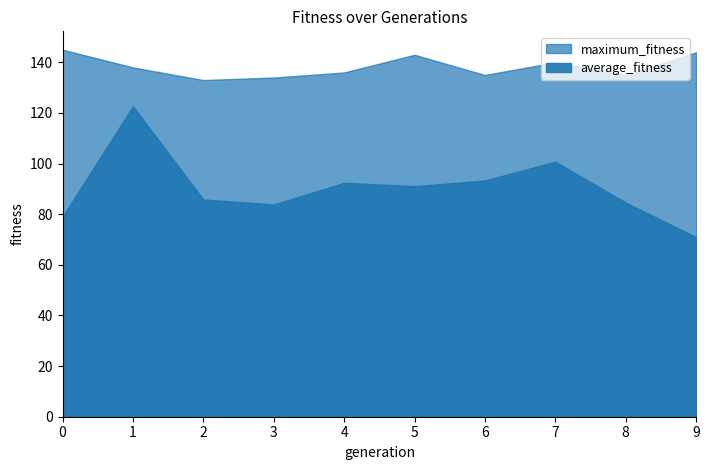

What is the difference between the maximum and minimum values in the average_fitness series?

51.8